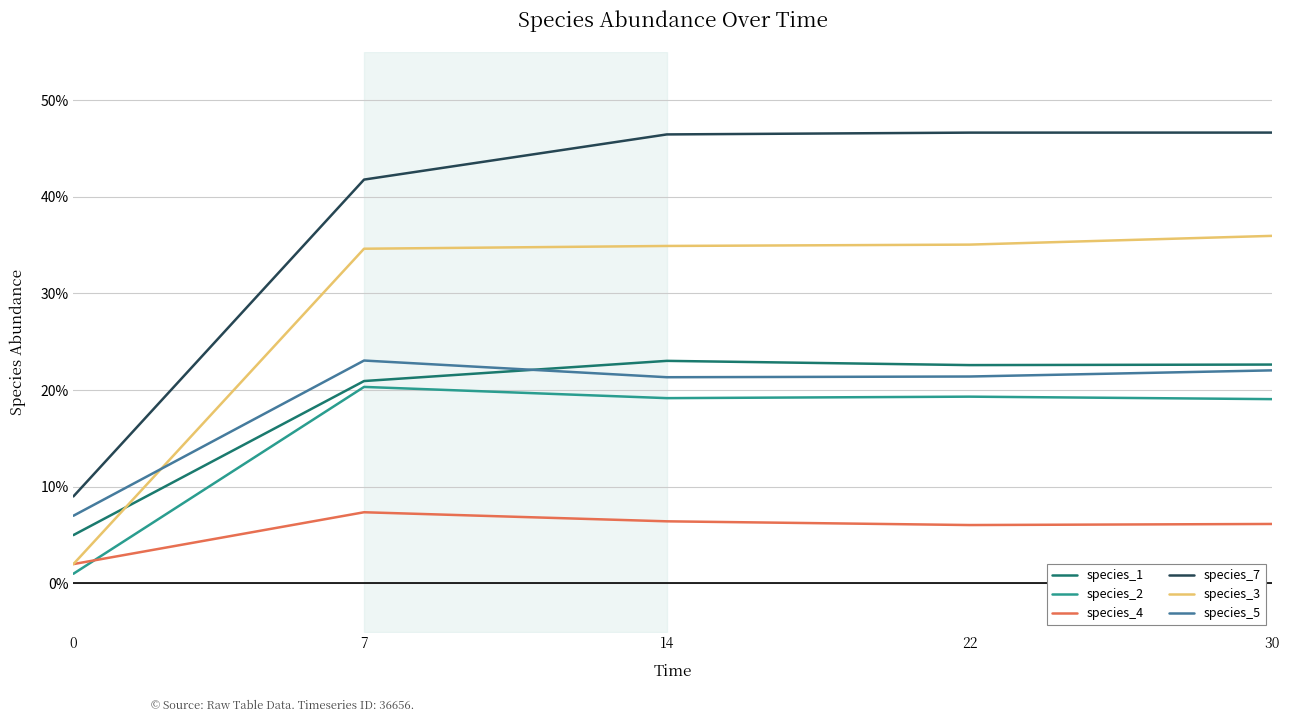

Does the chart display data point markers on the line(s)?

No